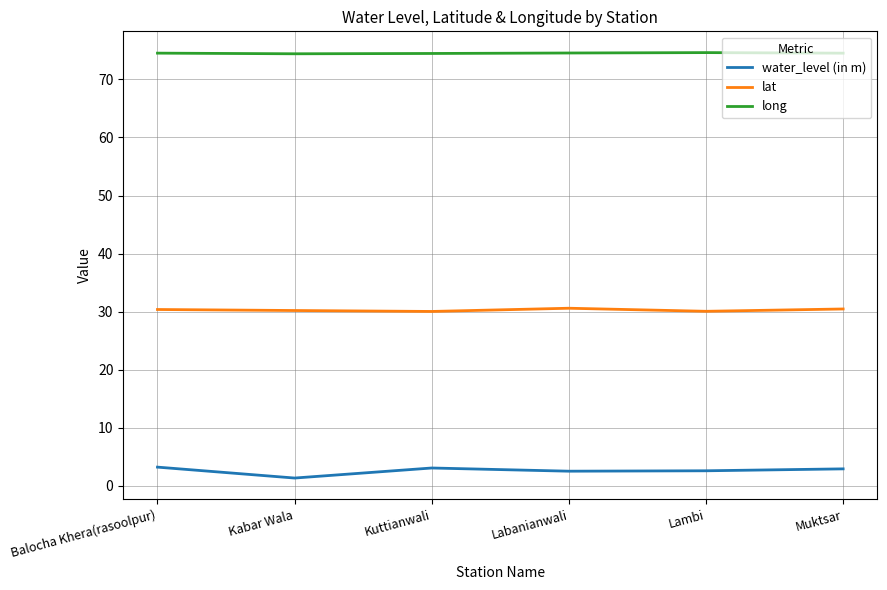

Which series has the largest total across all categories?

long